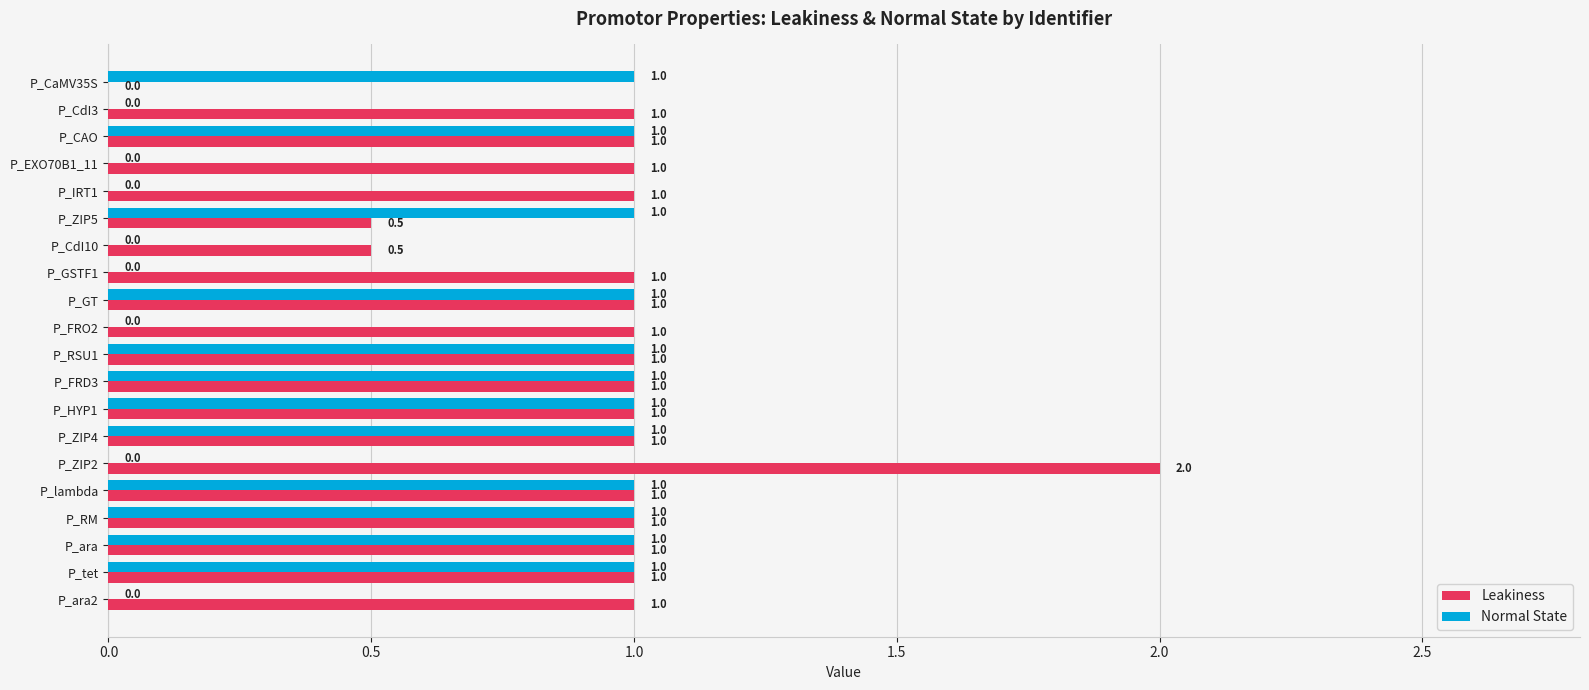

What is the sum of all Normal State values?

12.0